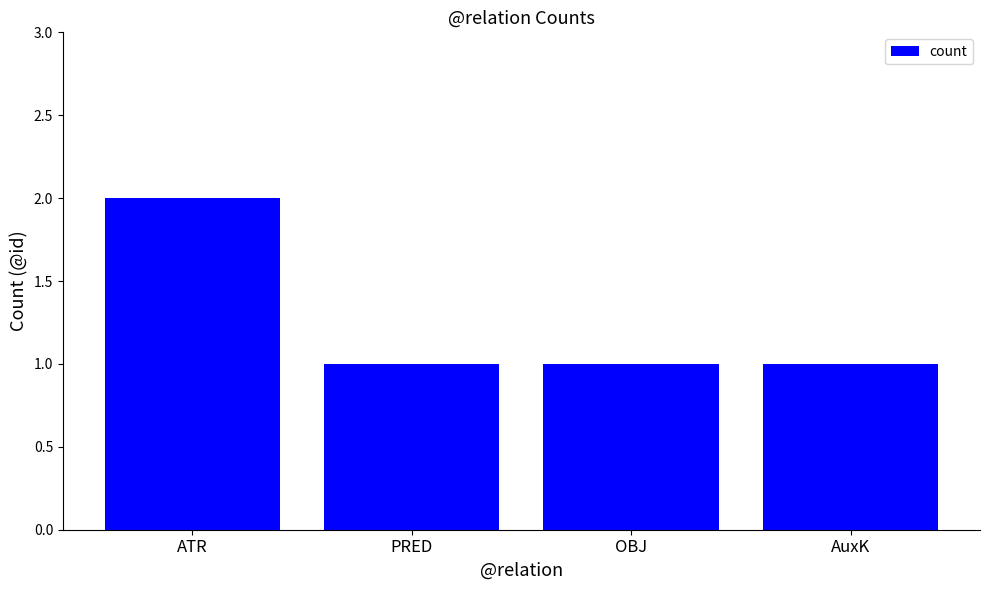

What is the greatest value displayed?

2